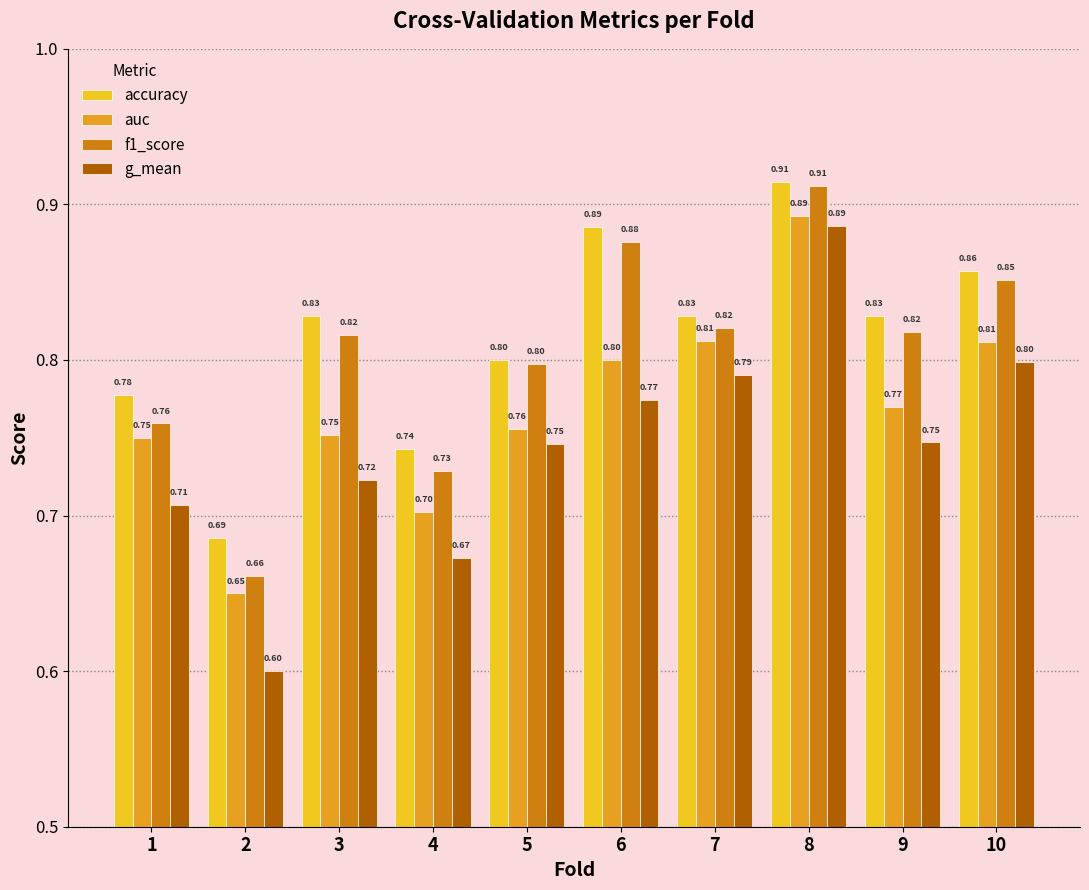

What is the value of the accuracy bar at the 2nd from the left?

0.7